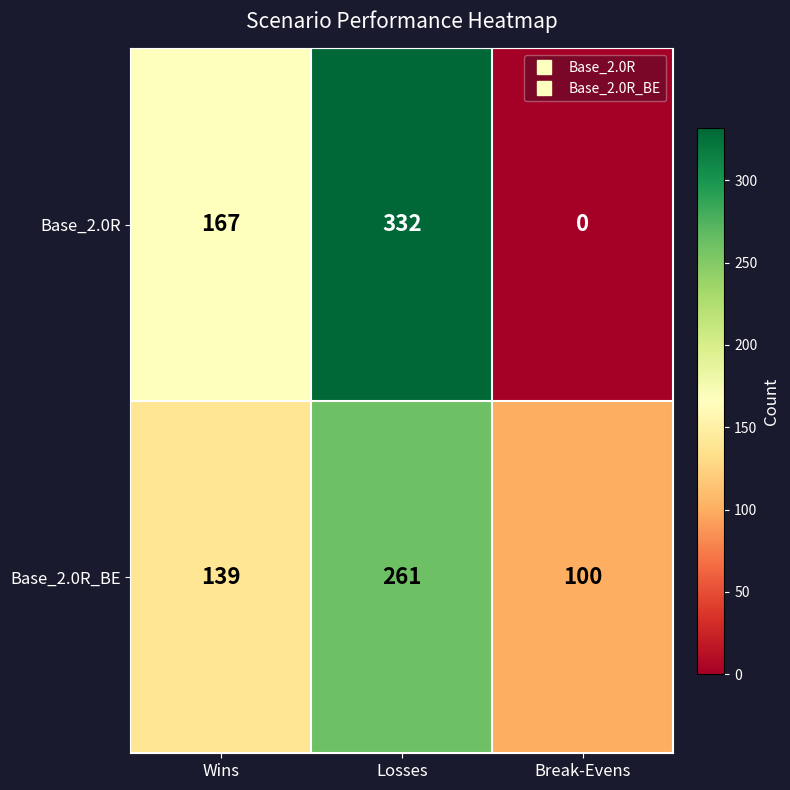

At which category does the chart reach its minimum across all series?

Break-Evens